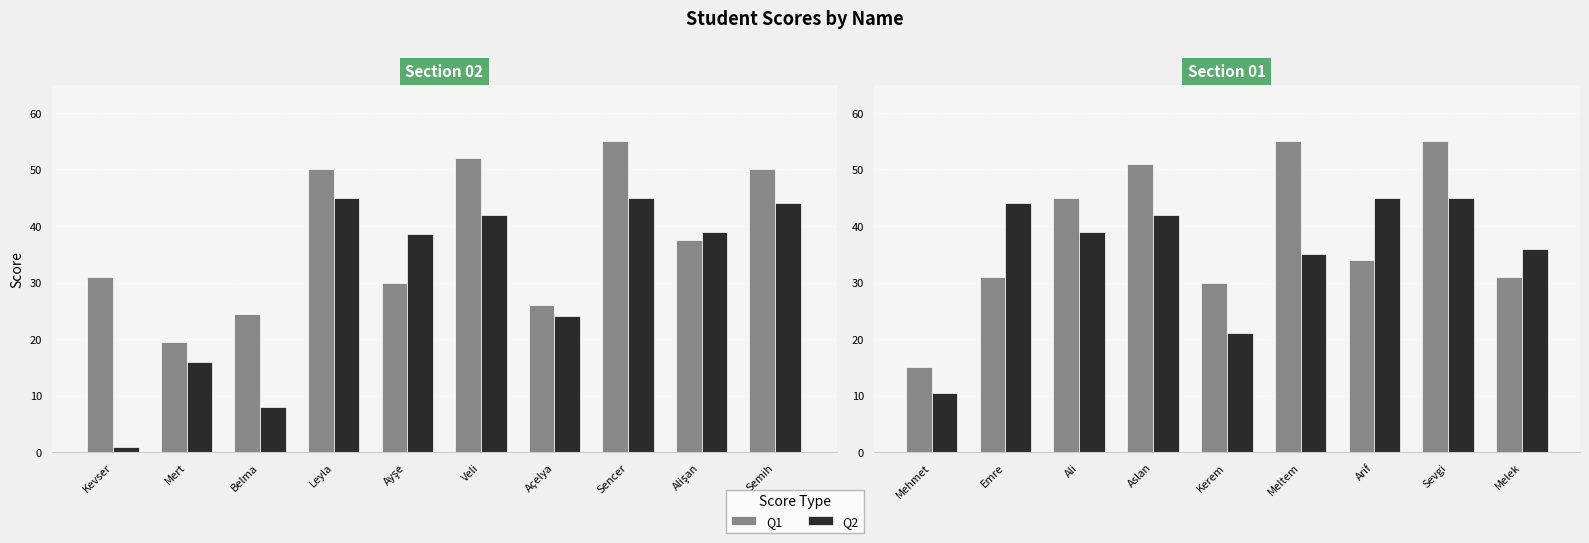

How many series are shown in this chart?

2